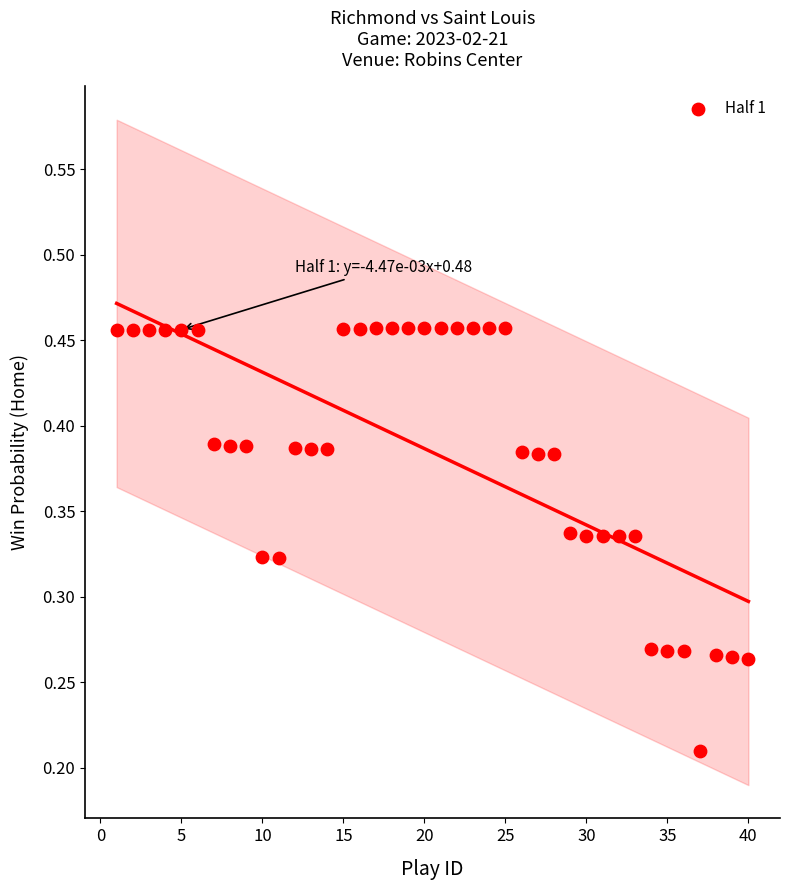

What is the range of X values (max minus min)?

39.0